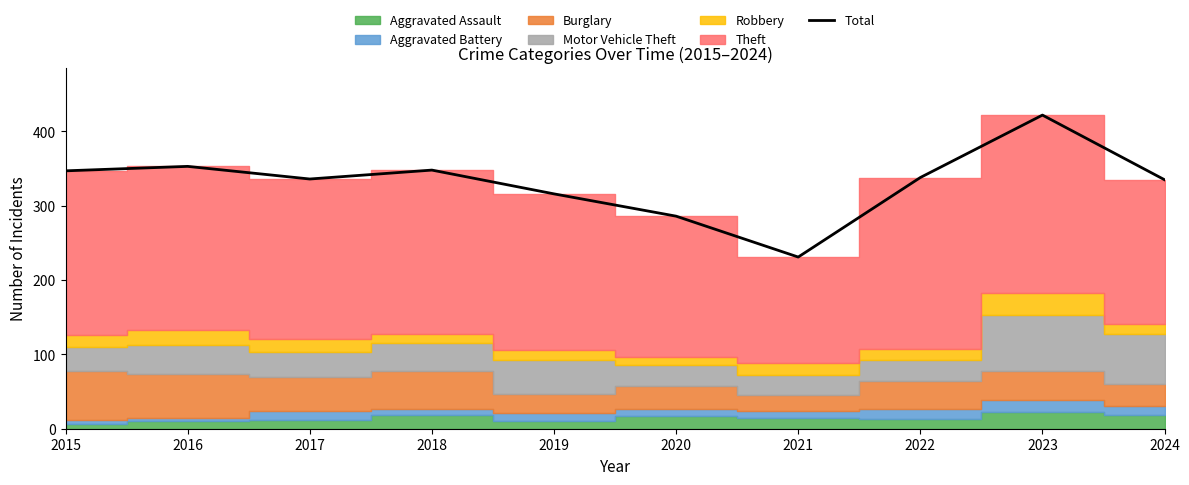

Rank the categories by value from highest to lowest.

2023, 2016, 2018, 2015, 2022, 2017, 2024, 2019, 2020, 2021